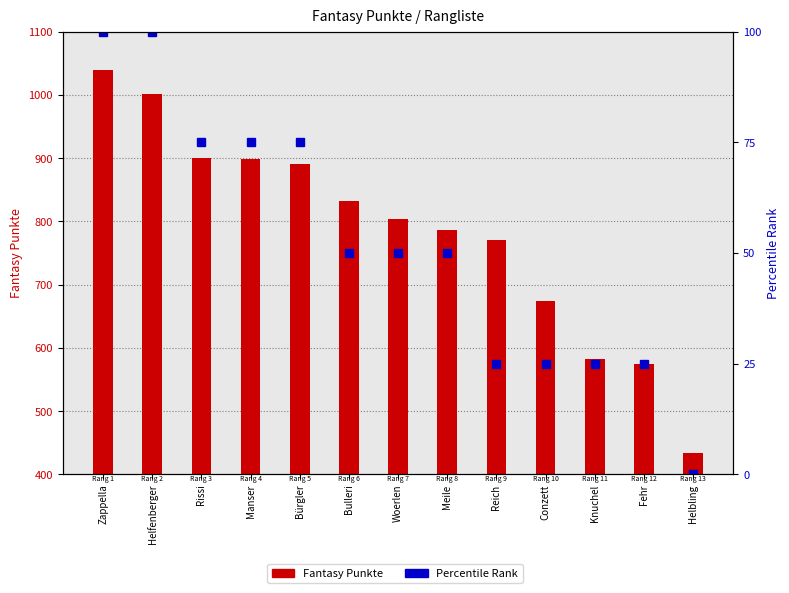

Does the chart contain any negative values?

No